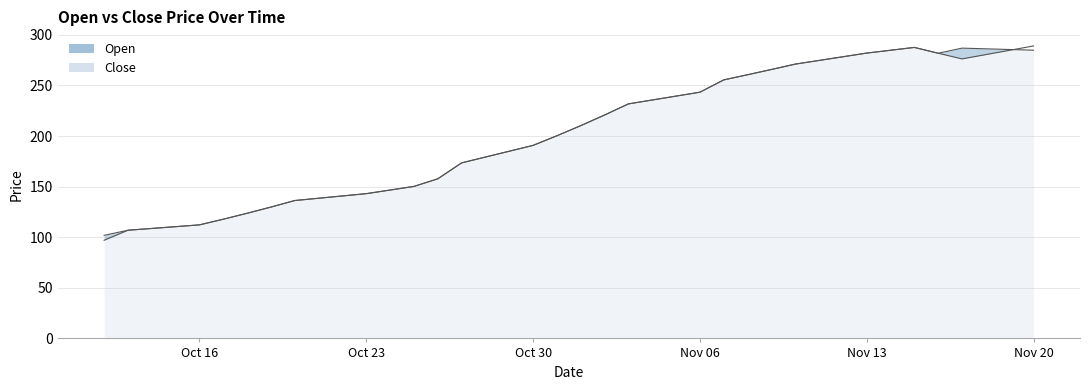

Which series ends up on top after the final intersection of Close and Open?

Close